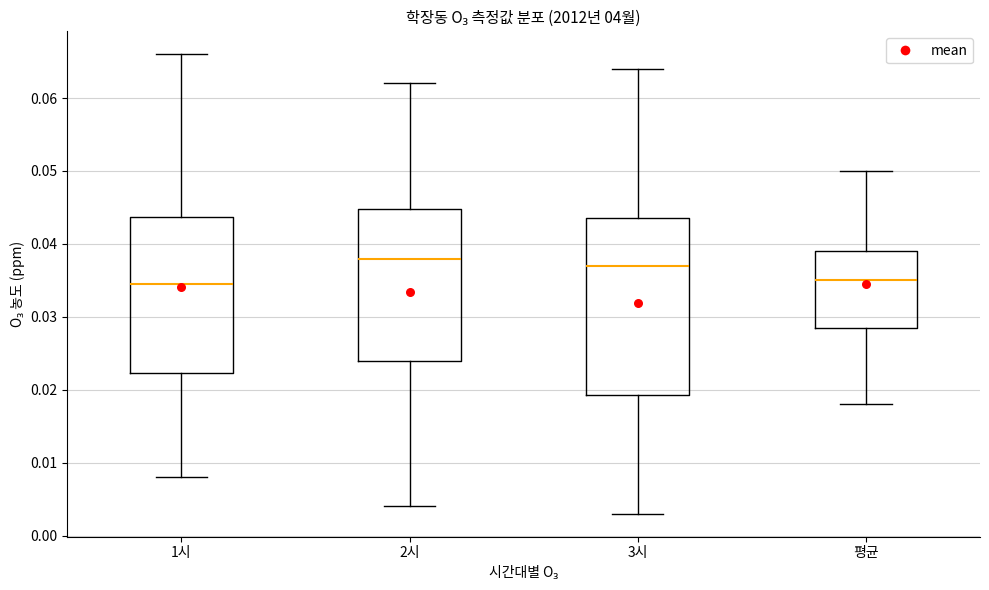

Which box is the tallest, from its lower edge to its upper edge?

3시